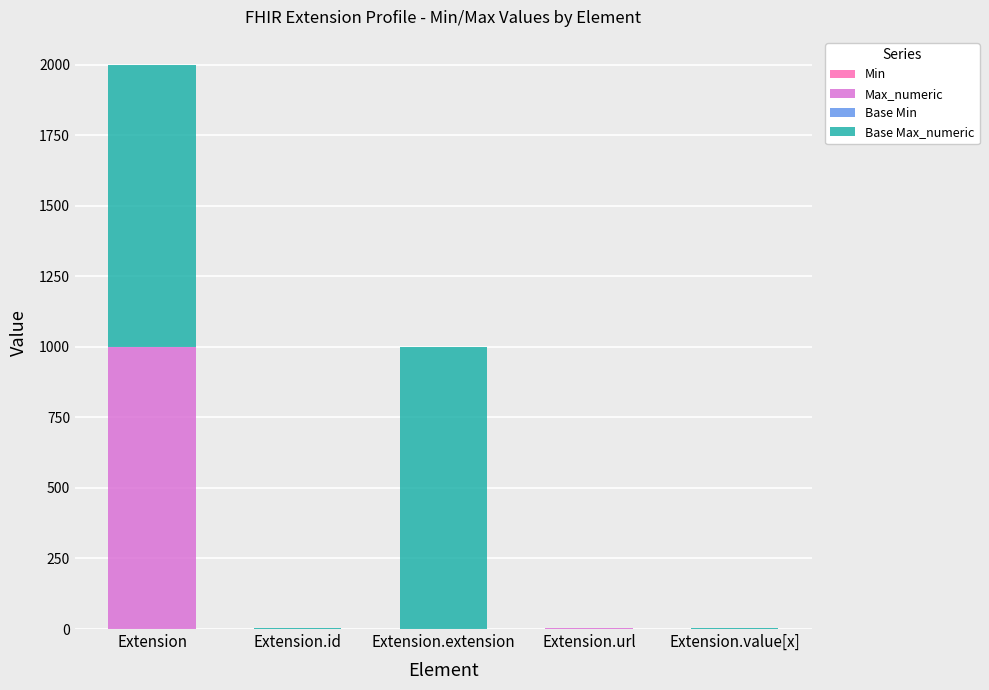

At which category is the sum across all series the highest?

Extension